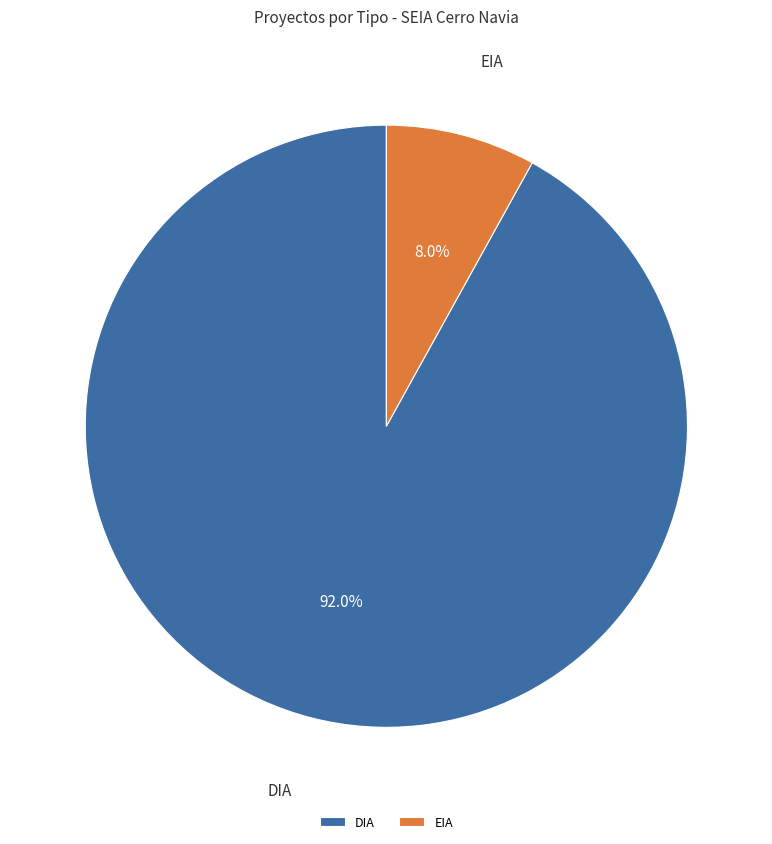

How much of the chart is everything except DIA?

8.0%